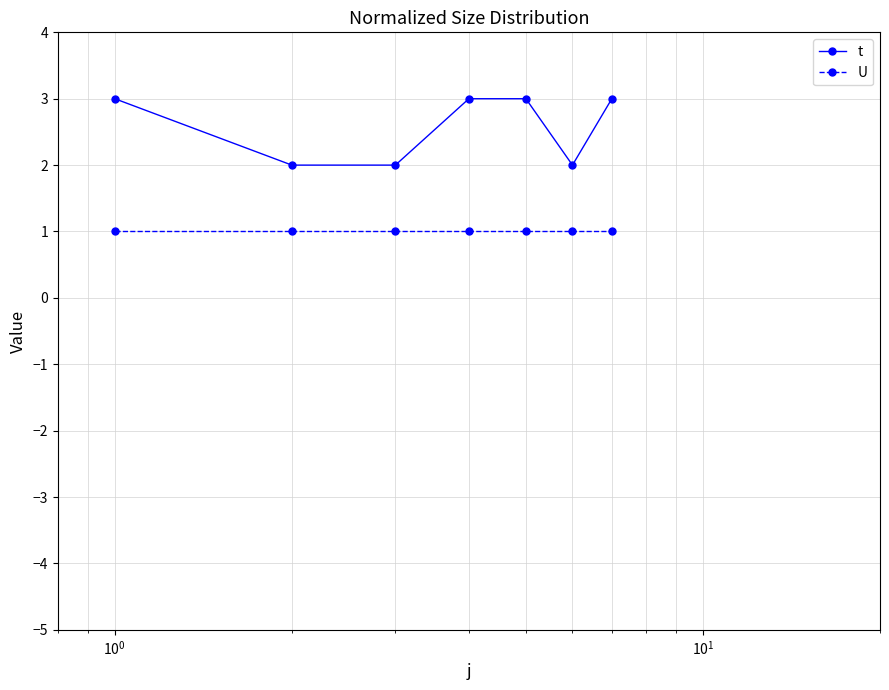

Which series has the largest total across all categories?

t